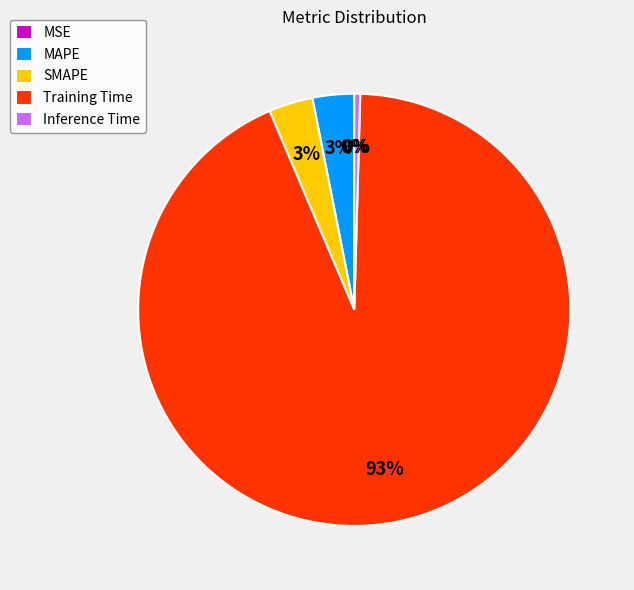

True or false: Training Time accounts for 93% of the total.

True